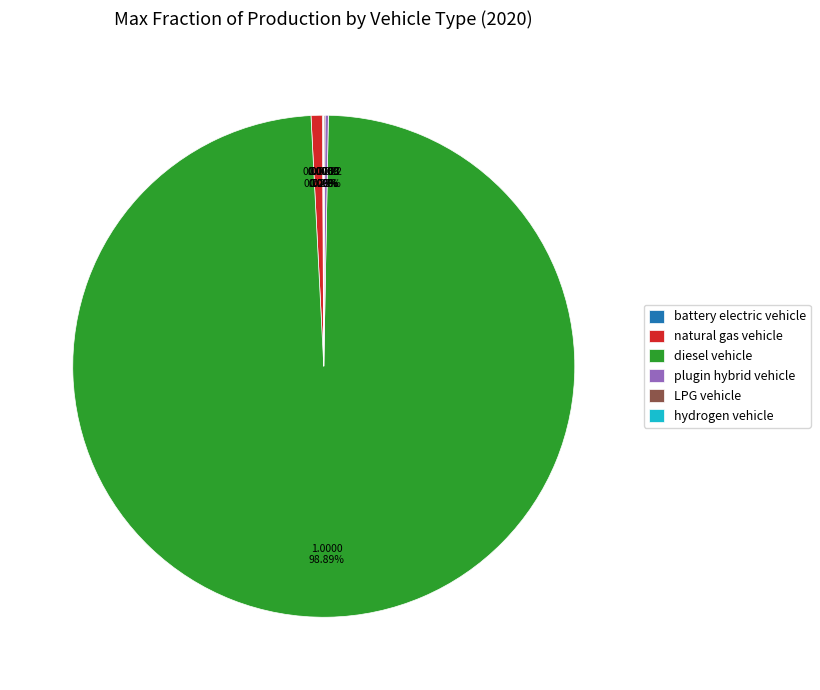

Does natural gas vehicle represent more than half of the total?

No